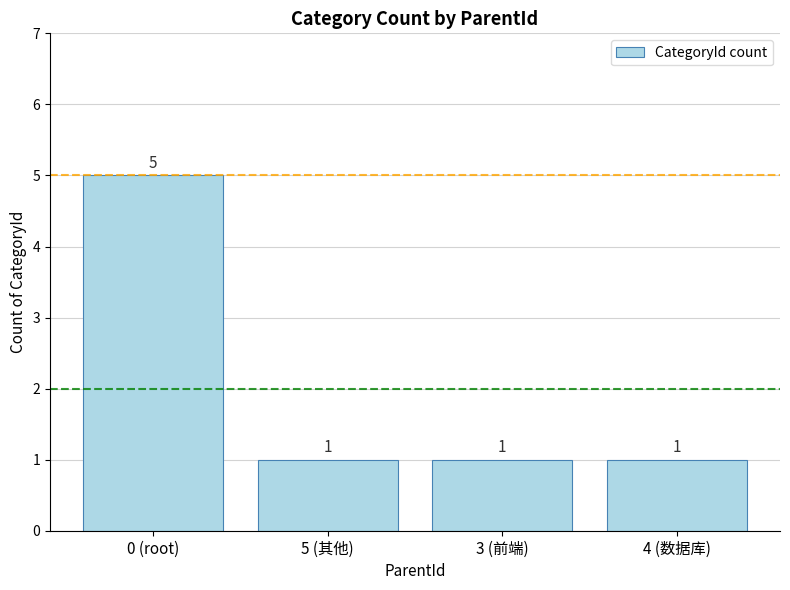

What is the minimum value shown in the chart?

1